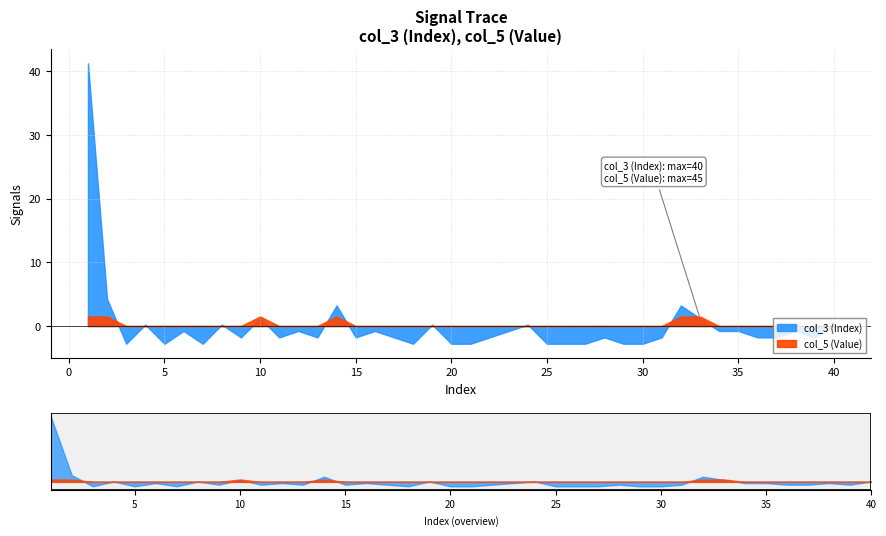

List the series in order of their overall mean, lowest first.

col_5 (Value), col_3 (Index)